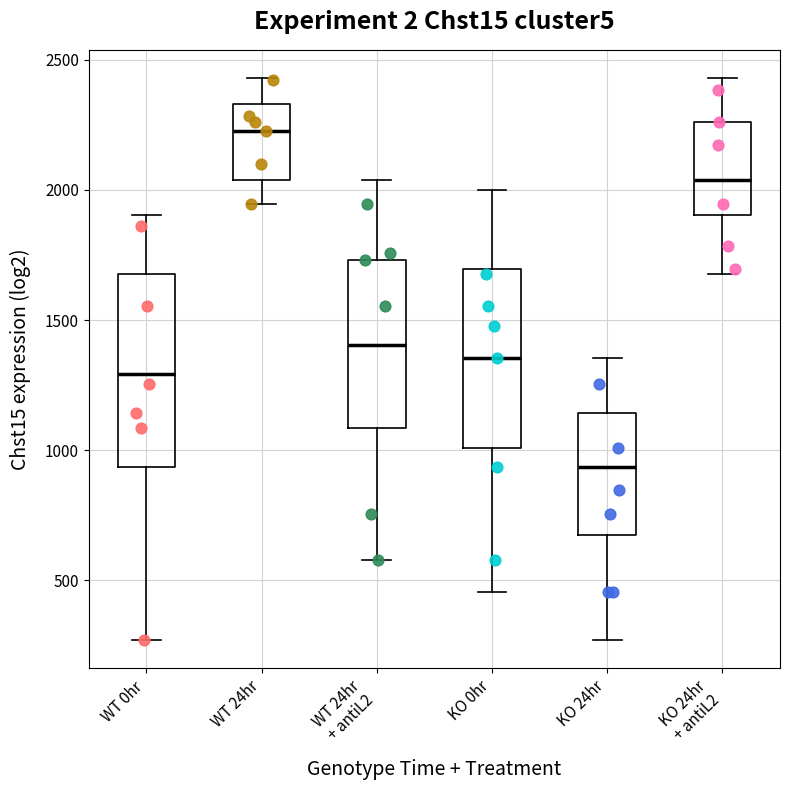

Reading left to right, read every box against the y-axis: the position of its median line, the range the box covers, and the ends of its whiskers. The values are not printed on the chart, so give them approximately, as read against the axis.

WT 0hr: median 1300, box 950 to 1700, whiskers 250 to 1900
WT 24hr: median 2250, box 2050 to 2350, whiskers 1950 to 2450
WT 24hr + antiL2: median 1400, box 1100 to 1750, whiskers 600 to 2050
KO 0hr: median 1350, box 1000 to 1700, whiskers 450 to 2000
KO 24hr: median 950, box 650 to 1150, whiskers 250 to 1350
KO 24hr + antiL2: median 2050, box 1900 to 2250, whiskers 1700 to 2450